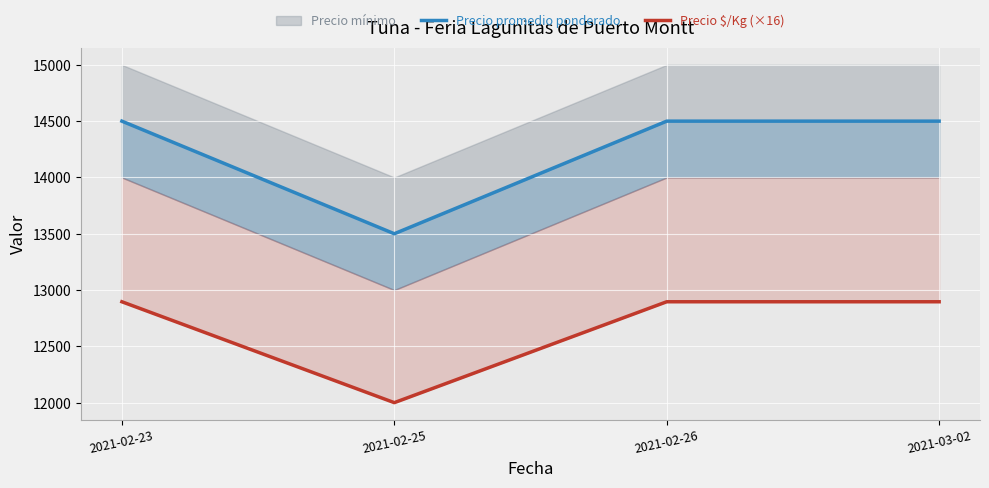

What is the average value of the Precio promedio ponderado series?

14250